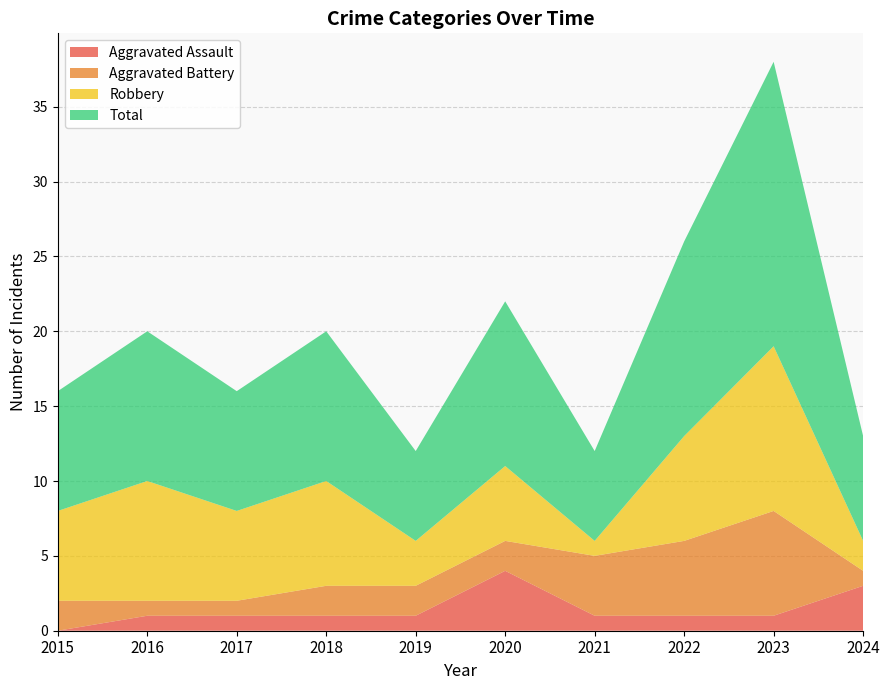

Reading right to left, transcribe all the data shown in this chart.

Aggravated Assault: 2024=3	2023=1	2022=1	2021=1	2020=4	2019=1	2018=1	2017=1	2016=1	2015=0
Aggravated Battery: 2024=1	2023=7	2022=5	2021=4	2020=2	2019=2	2018=2	2017=1	2016=1	2015=2
Robbery: 2024=2	2023=11	2022=7	2021=1	2020=5	2019=3	2018=7	2017=6	2016=8	2015=6
Total: 2024=7	2023=19	2022=13	2021=6	2020=11	2019=6	2018=10	2017=8	2016=10	2015=8